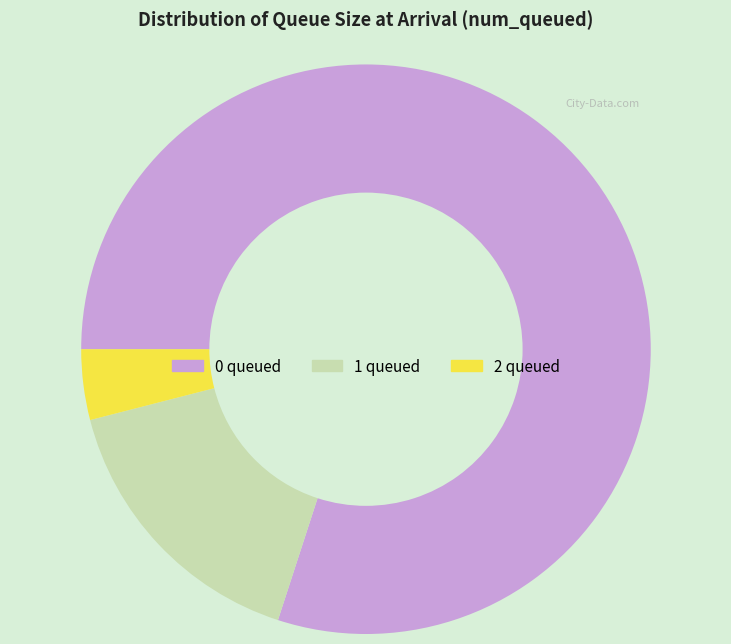

Is there any slice that represents more than half of the pie?

Yes